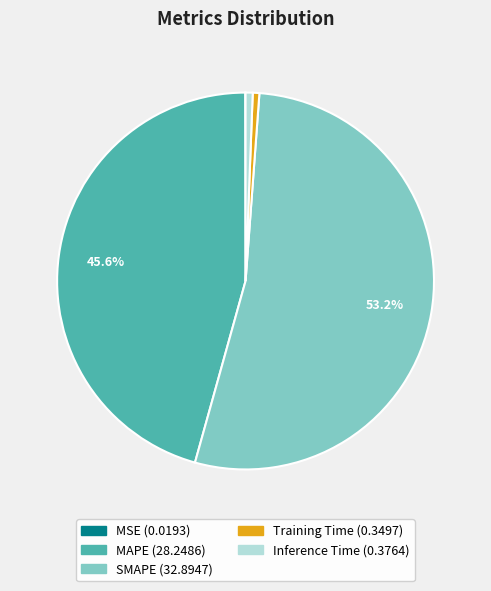

To the nearest percent, what portion does Training Time represent?

1%